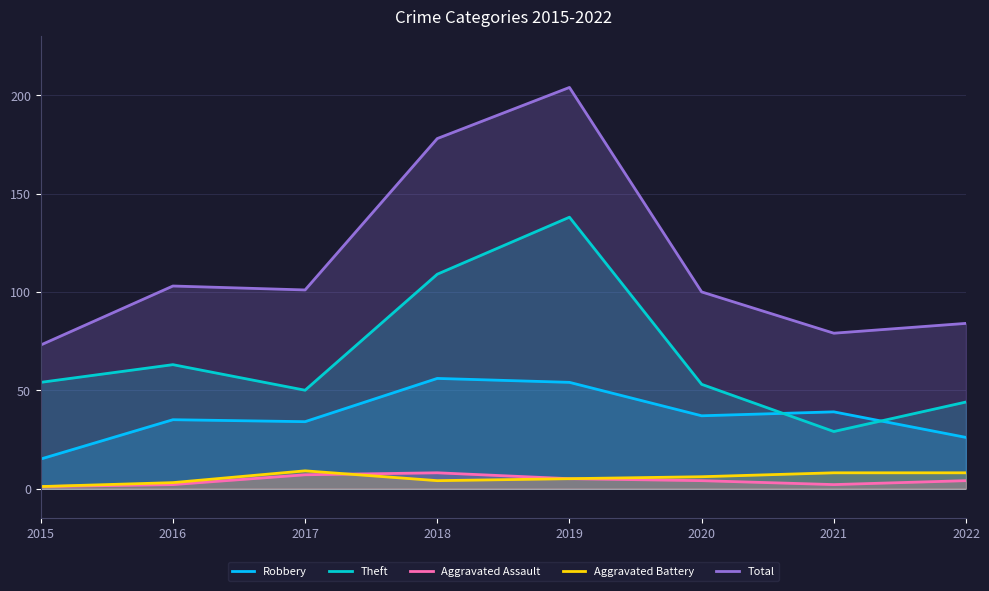

How many lines are shown in the chart?

5